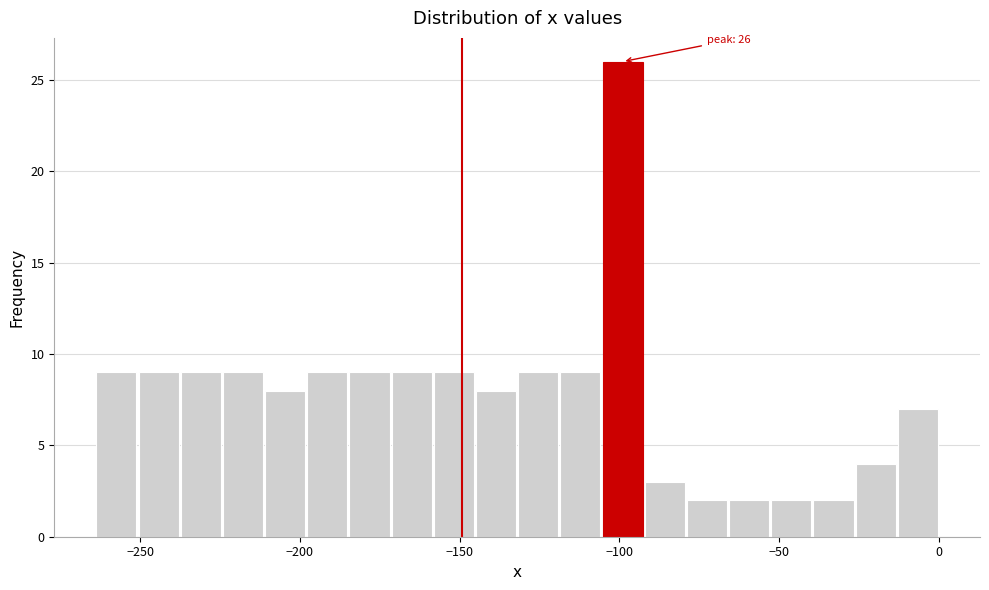

Around what value on the x-axis is the tallest bar? Give the approximate position of its centre, as read against the axis.

-100